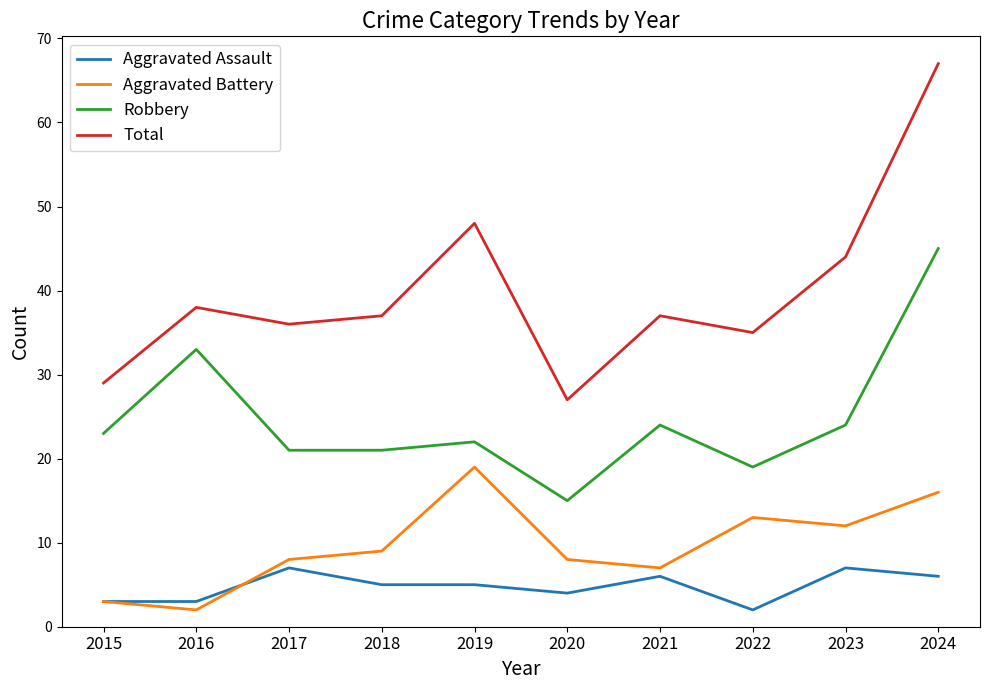

Reading left to right, list all the values displayed in this chart.

Aggravated Assault: 3	3	7	5	5	4	6	2	7	6
Aggravated Battery: 3	2	8	9	19	8	7	13	12	16
Robbery: 23	33	21	21	22	15	24	19	24	45
Total: 29	38	36	37	48	27	37	35	44	67